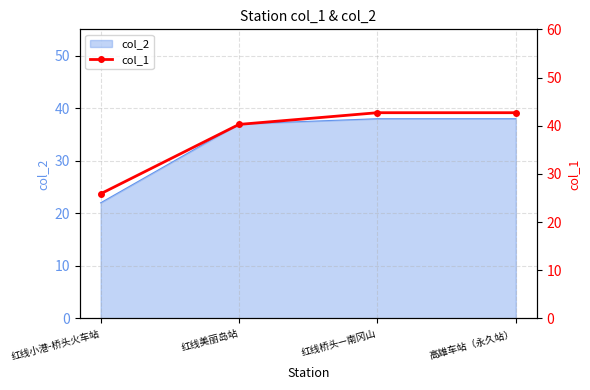

The value at 红线美丽岛站 is 53.8. True or false?

False